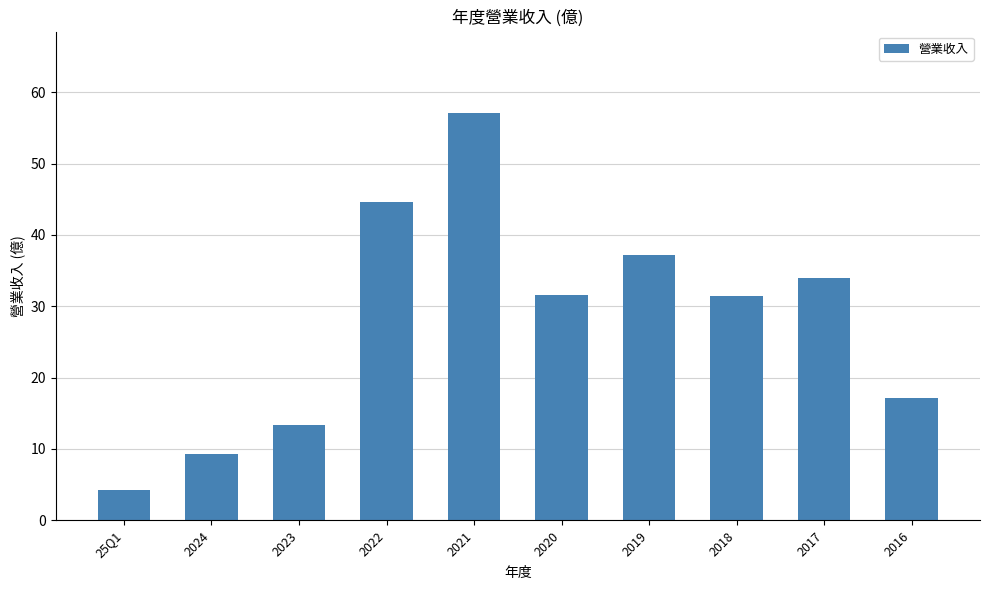

What is the greatest value displayed?

57.1